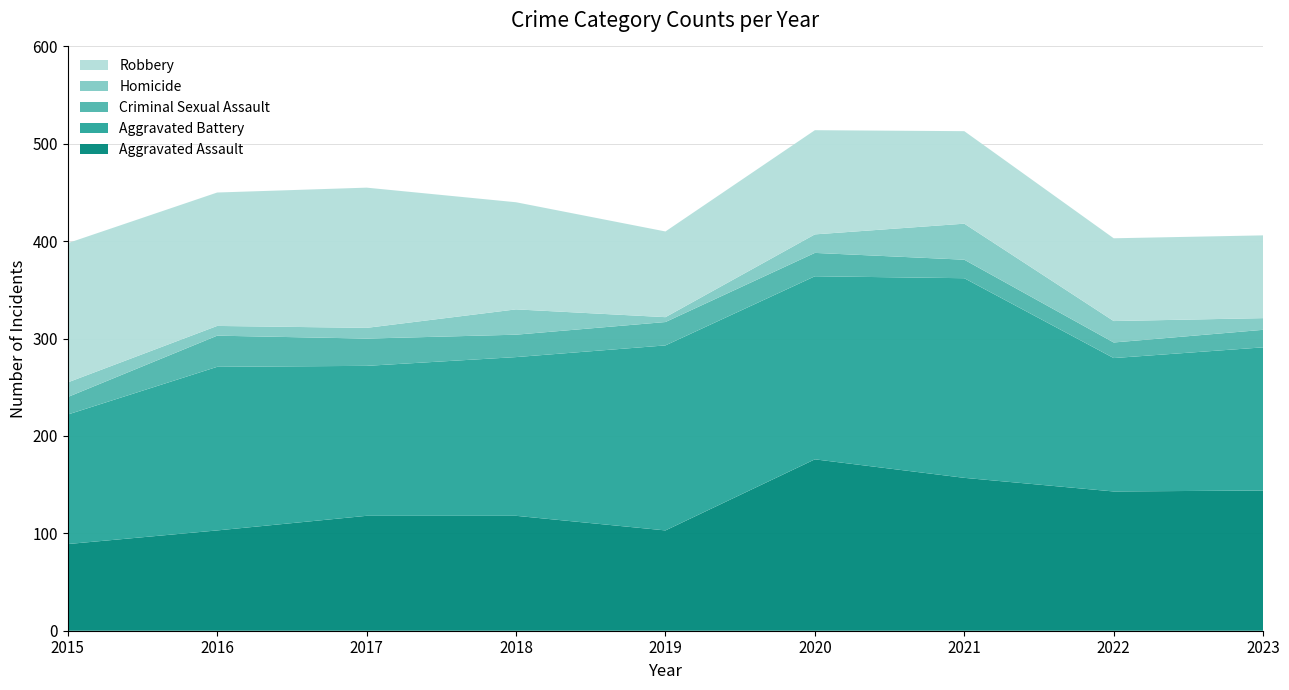

Reading left to right, extract all data points from this chart.

Aggravated Assault: 2015=89	2016=103	2017=118	2018=118	2019=103	2020=176	2021=157	2022=143	2023=144
Aggravated Battery: 2015=133	2016=168	2017=154	2018=163	2019=190	2020=188	2021=205	2022=137	2023=147
Criminal Sexual Assault: 2015=18	2016=32	2017=28	2018=23	2019=24	2020=24	2021=19	2022=16	2023=18
Homicide: 2015=15	2016=10	2017=11	2018=26	2019=5	2020=19	2021=37	2022=22	2023=12
Robbery: 2015=143	2016=137	2017=144	2018=110	2019=88	2020=107	2021=95	2022=85	2023=85